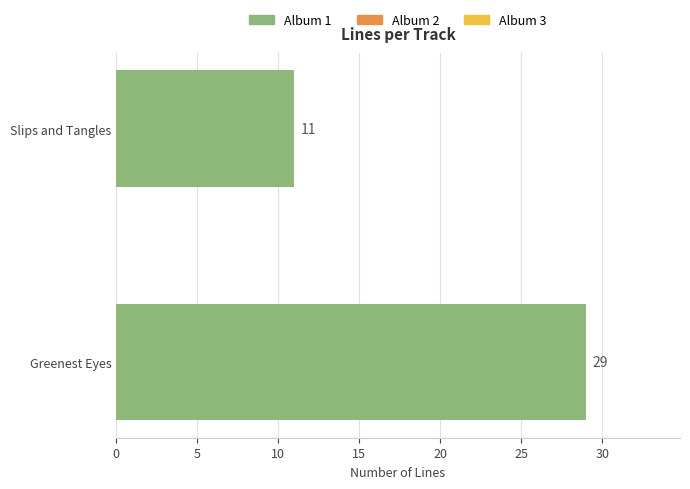

Reading top to bottom, extract all data points from this chart.

11	29